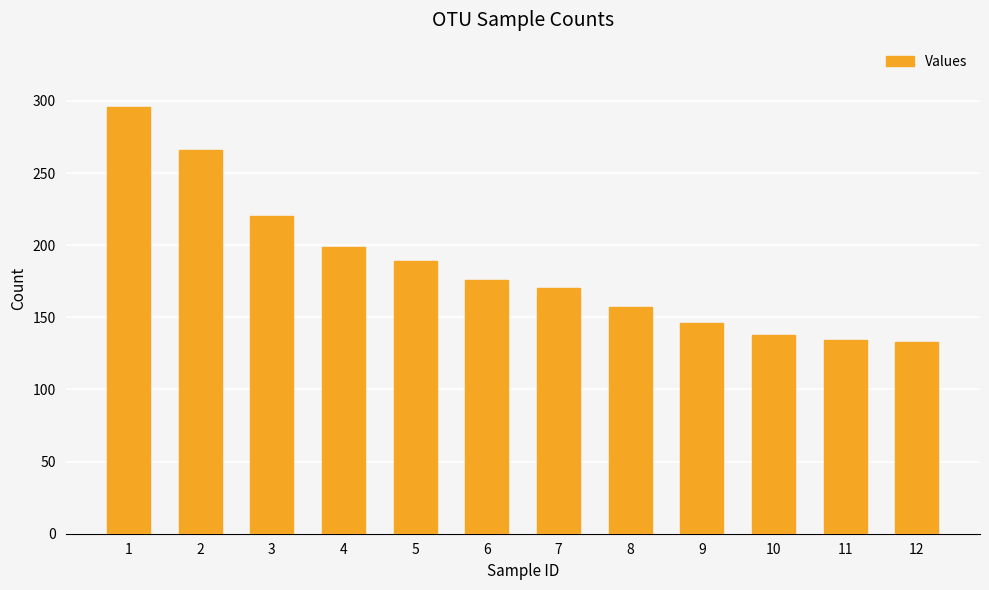

What is the value of the 5th bar from the left?

189